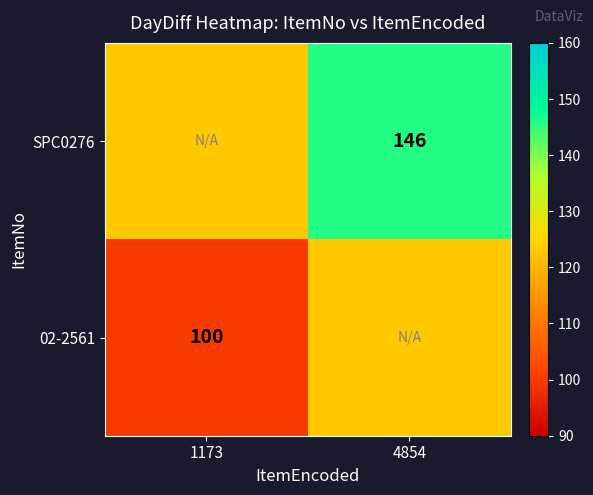

True or false: 02-2561 has a value of 28 at 1173.

False